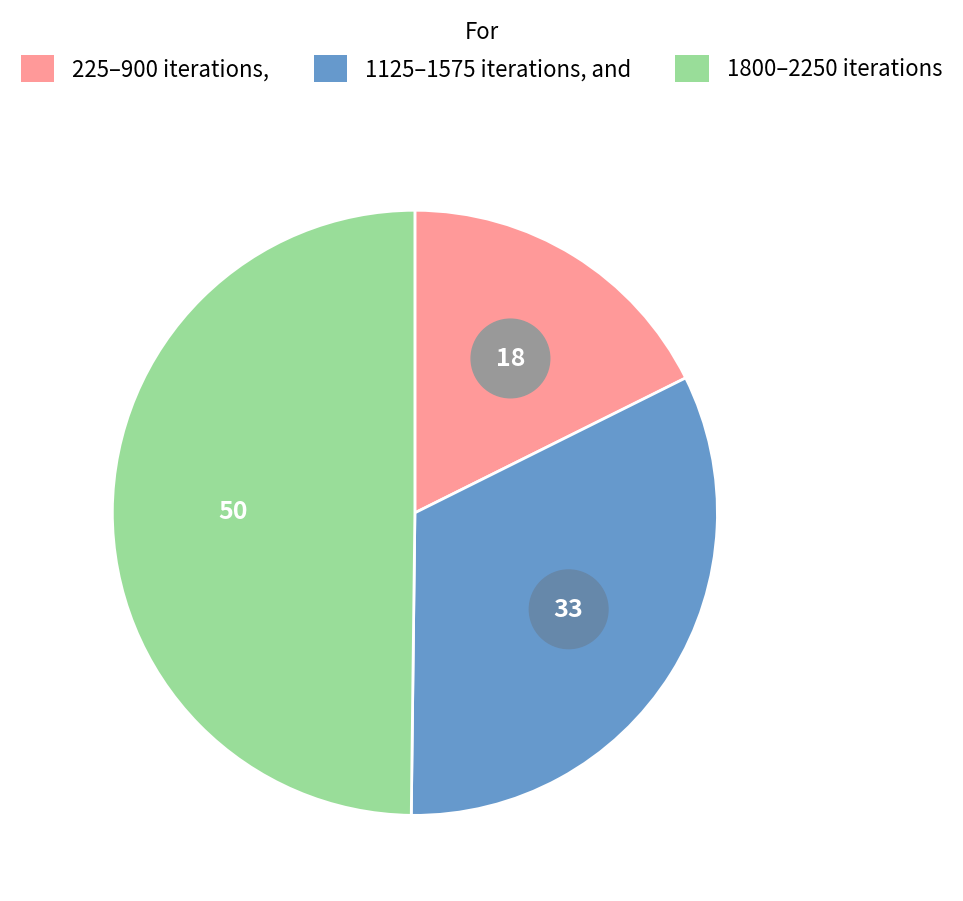

Which slice is the smallest?

225